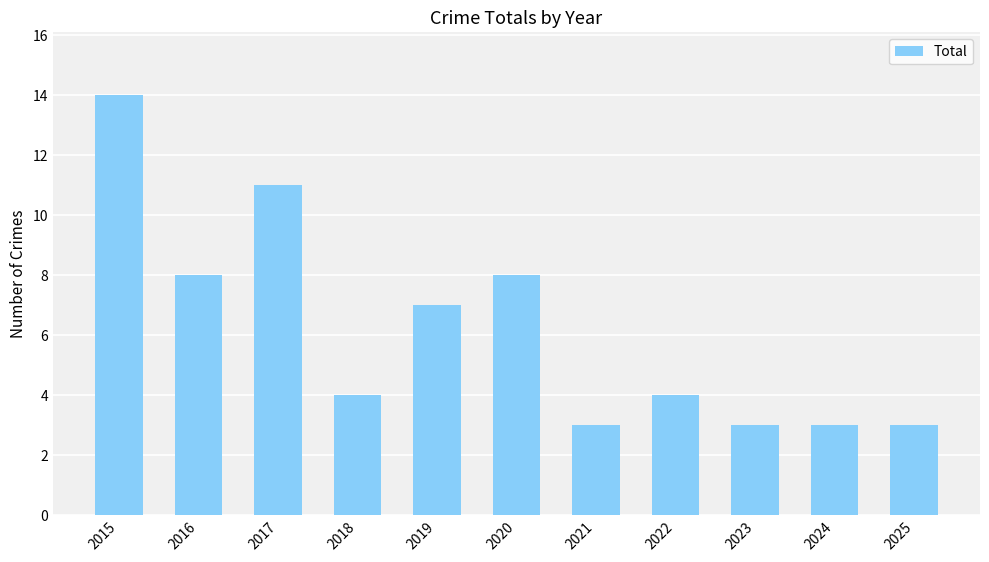

What is the change in value from 2017 to 2024?

-8